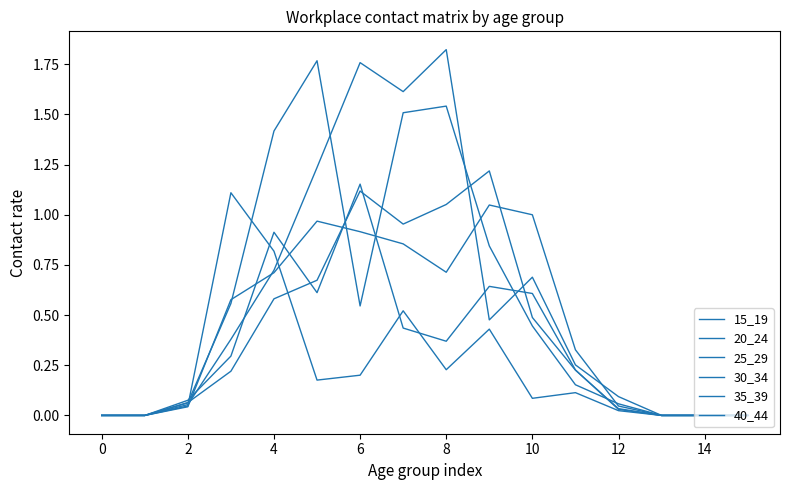

What is the difference between the maximum and minimum values in the 30_34 series?

1.2